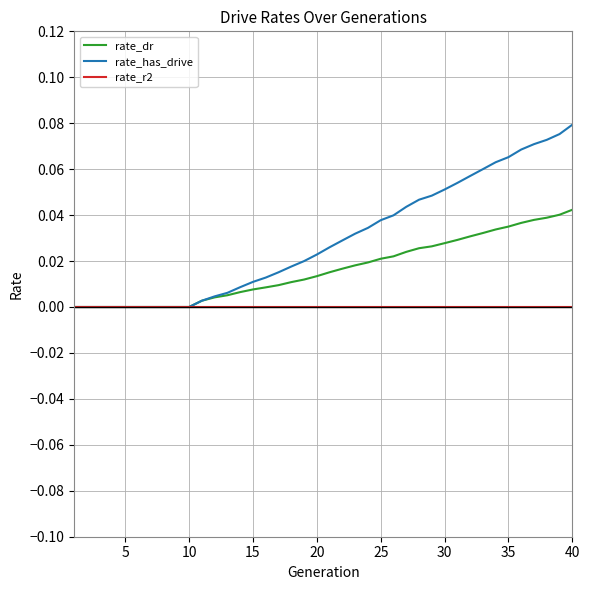

Which series has the largest range (max minus min)?

rate_has_drive